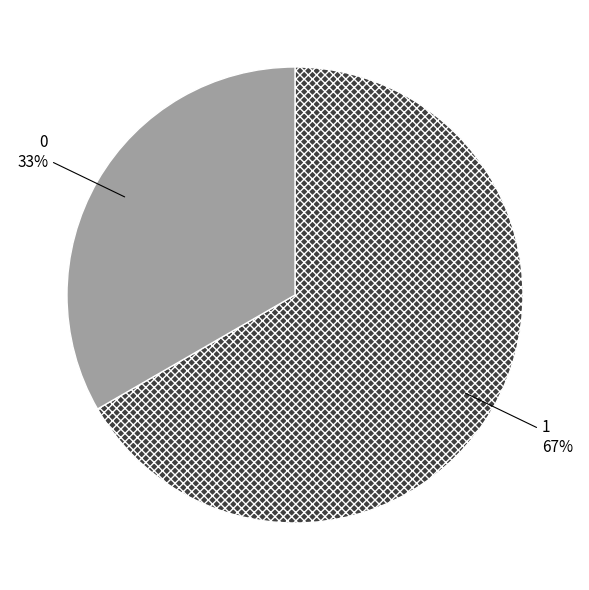

To the nearest percent, what is the average slice percentage?

50%